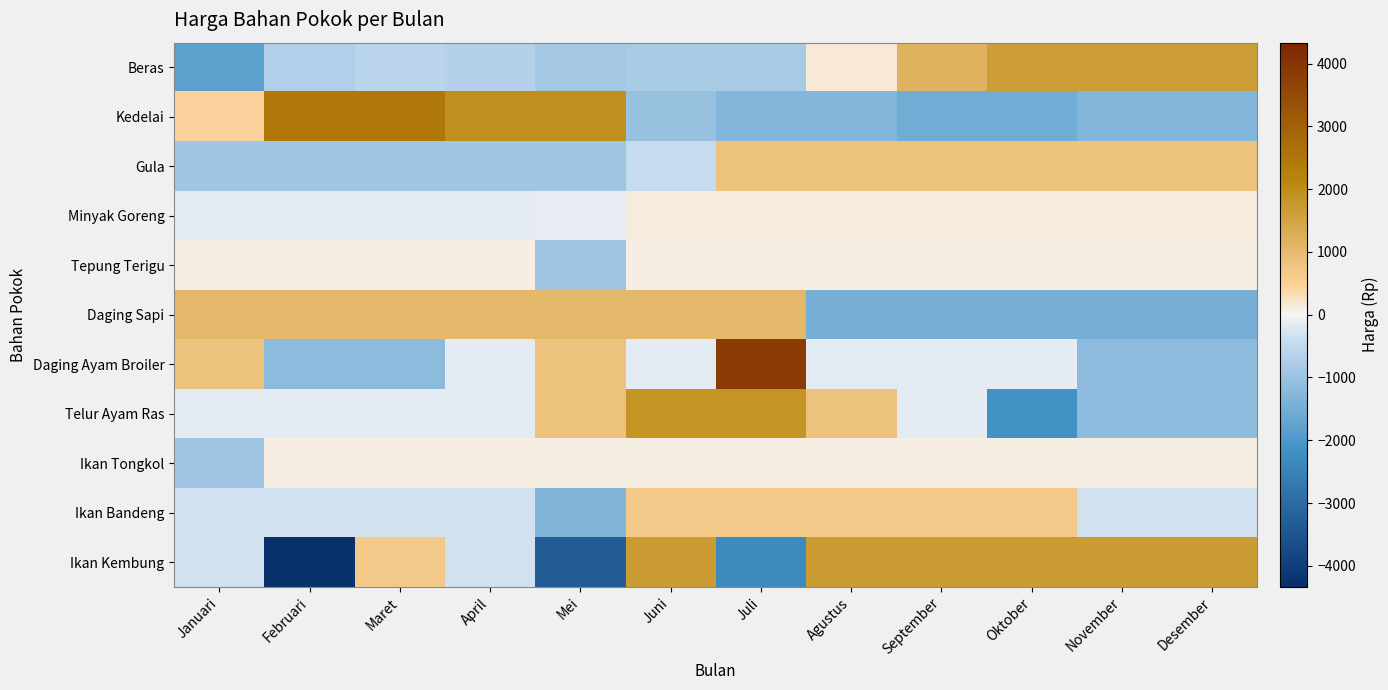

Reading left to right, extract all data points from this chart.

Beras: Januari=-1804.7	Februari=-680.7	Maret=-600.7	April=-643.7	Mei=-878.7	Juni=-841.7	Juli=-841.7	Agustus=158.3	September=1158.3	Oktober=1658.3	November=1658.3	Desember=1658.3
Kedelai: Januari=458.3	Februari=2458.3	Maret=2458.3	April=1958.3	Mei=1958.3	Juni=-1041.7	Juli=-1291.7	Agustus=-1291.7	September=-1541.7	Oktober=-1541.7	November=-1291.7	Desember=-1291.7
Gula: Januari=-916.7	Februari=-916.7	Maret=-916.7	April=-916.7	Mei=-916.7	Juni=-416.7	Juli=833.3	Agustus=833.3	September=833.3	Oktober=833.3	November=833.3	Desember=833.3
Minyak Goreng: Januari=-148.2	Februari=-148.2	Maret=-148.2	April=-148.2	Mei=-120.2	Juni=101.8	Juli=101.8	Agustus=101.8	September=101.8	Oktober=101.8	November=101.8	Desember=101.8
Tepung Terigu: Januari=83.3	Februari=83.3	Maret=83.3	April=83.3	Mei=-916.7	Juni=83.3	Juli=83.3	Agustus=83.3	September=83.3	Oktober=83.3	November=83.3	Desember=83.3
Daging Sapi: Januari=1041.7	Februari=1041.7	Maret=1041.7	April=1041.7	Mei=1041.7	Juni=1041.7	Juli=1041.7	Agustus=-1458.3	September=-1458.3	Oktober=-1458.3	November=-1458.3	Desember=-1458.3
Daging Ayam Broiler: Januari=833.3	Februari=-1166.7	Maret=-1166.7	April=-166.7	Mei=833.3	Juni=-166.7	Juli=3833.3	Agustus=-166.7	September=-166.7	Oktober=-166.7	November=-1166.7	Desember=-1166.7
Telur Ayam Ras: Januari=-166.7	Februari=-166.7	Maret=-166.7	April=-166.7	Mei=833.3	Juni=1833.3	Juli=1833.3	Agustus=833.3	September=-166.7	Oktober=-2166.7	November=-1166.7	Desember=-1166.7
Ikan Tongkol: Januari=-916.7	Februari=83.3	Maret=83.3	April=83.3	Mei=83.3	Juni=83.3	Juli=83.3	Agustus=83.3	September=83.3	Oktober=83.3	November=83.3	Desember=83.3
Ikan Bandeng: Januari=-333.3	Februari=-333.3	Maret=-333.3	April=-333.3	Mei=-1333.3	Juni=666.7	Juli=666.7	Agustus=666.7	September=666.7	Oktober=666.7	November=-333.3	Desember=-333.3
Ikan Kembung: Januari=-333.3	Februari=-4333.3	Maret=666.7	April=-333.3	Mei=-3333.3	Juni=1666.7	Juli=-2333.3	Agustus=1666.7	September=1666.7	Oktober=1666.7	November=1666.7	Desember=1666.7